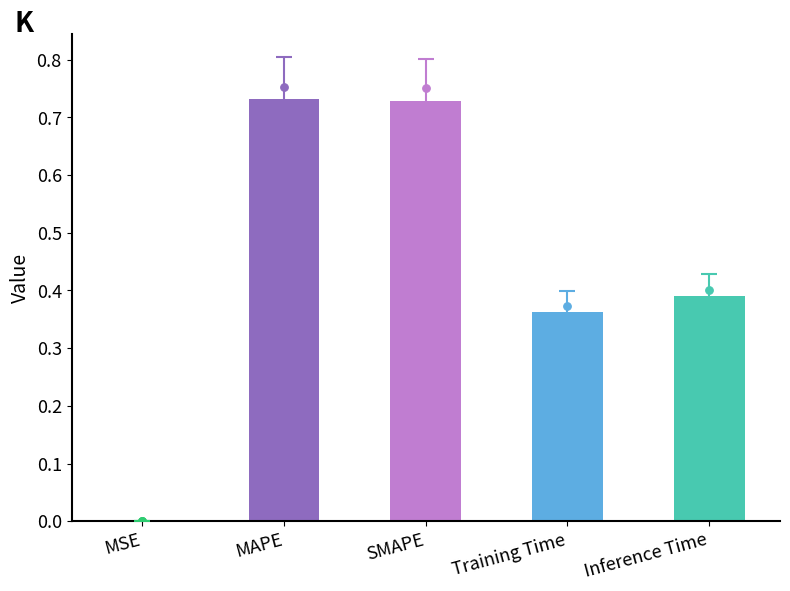

Which has a higher value, MAPE or SMAPE?

MAPE